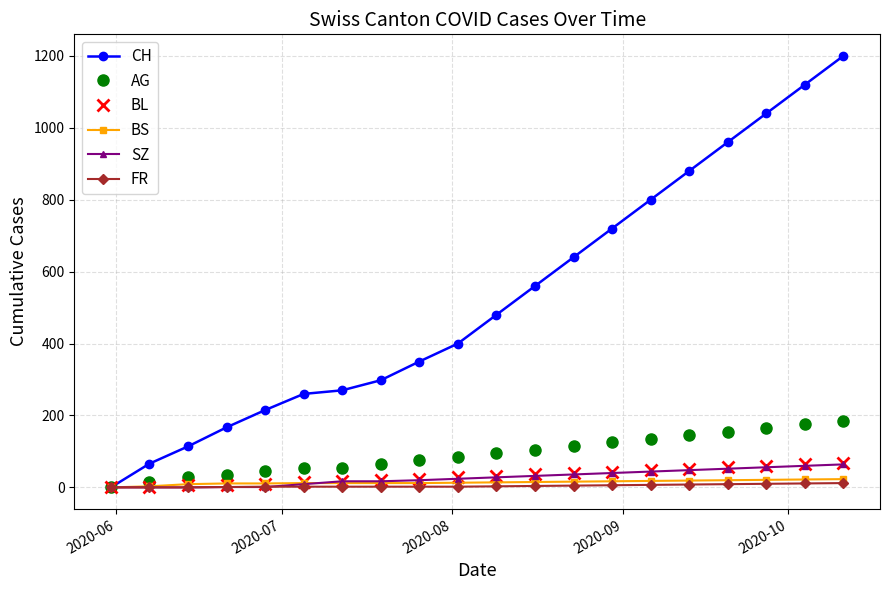

What is the value of the CH point at the 2nd from the left?

66